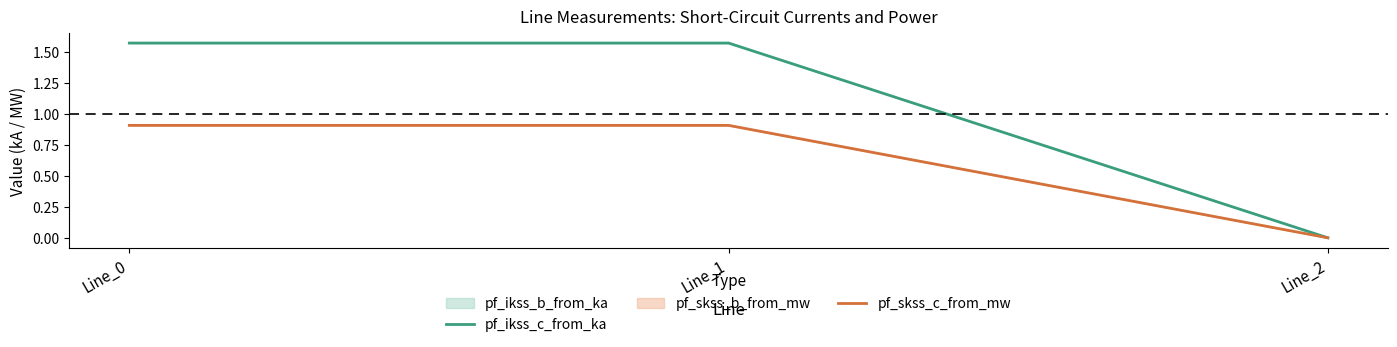

What is the spread (max minus min) of values at Line_1?

0.7